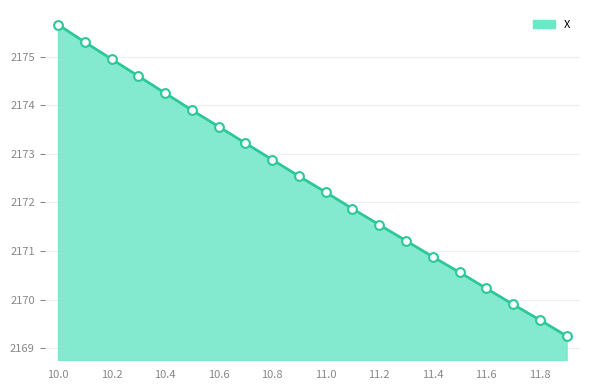

What is the difference between the maximum and minimum values?

6.4